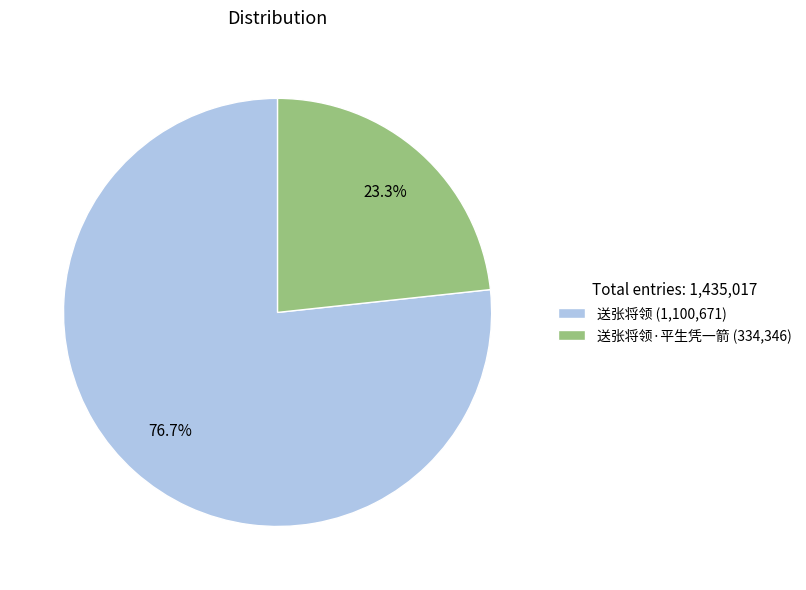

Which slice represents more than half of the pie?

送张将领 (1,100,671)